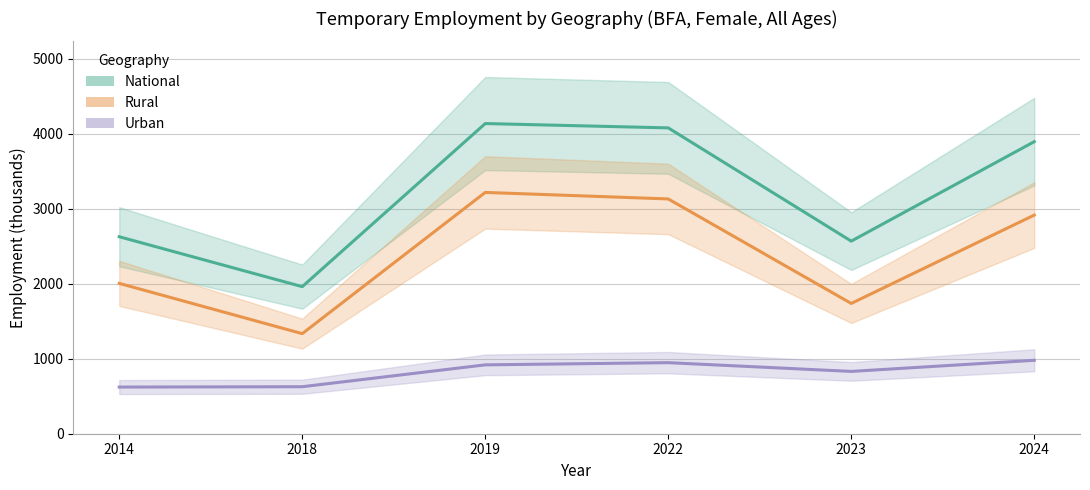

How many lines are shown in the chart?

3